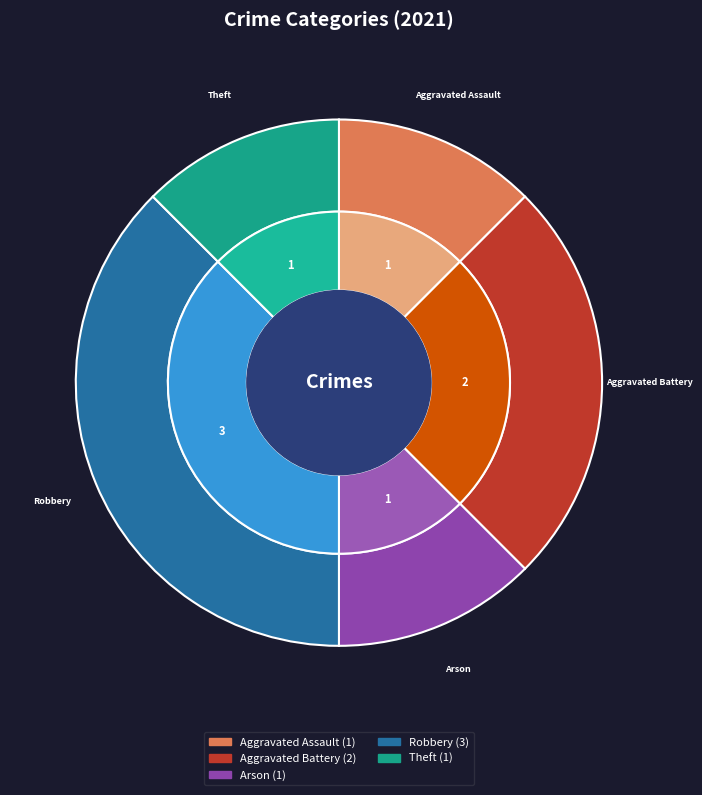

The Aggravated Battery slice represents 25% of the pie. True or false?

True